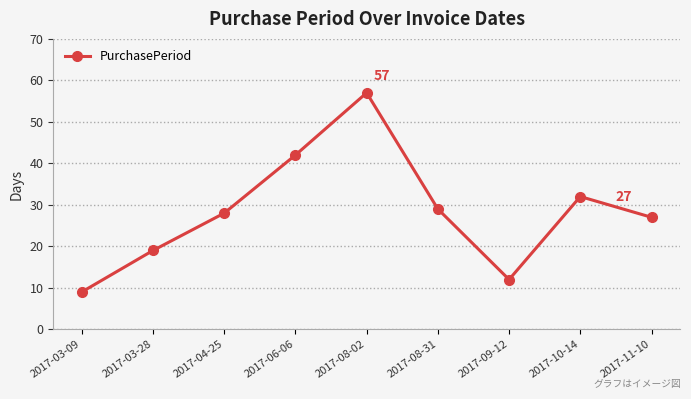

How many distinct data groups are displayed?

1